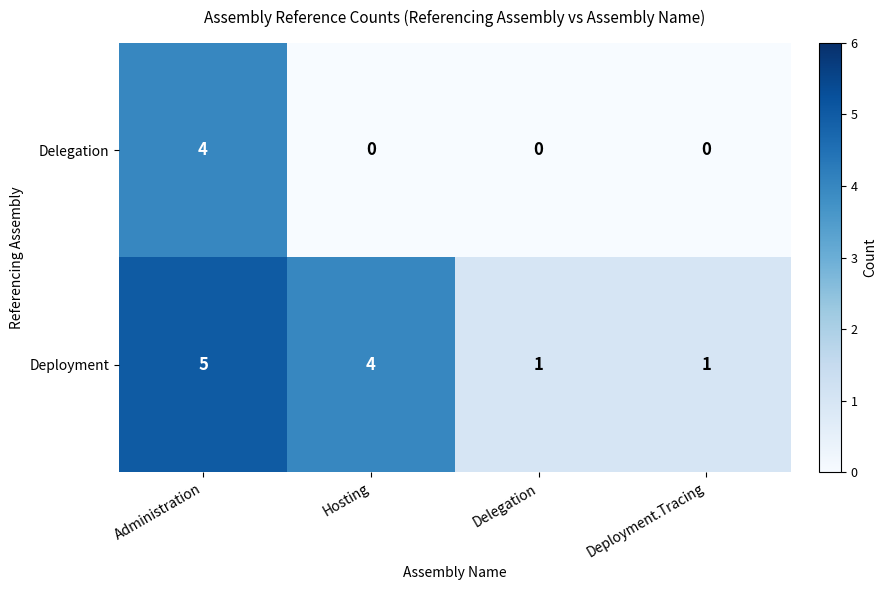

How many Delegation values are between 0 and 4?

4